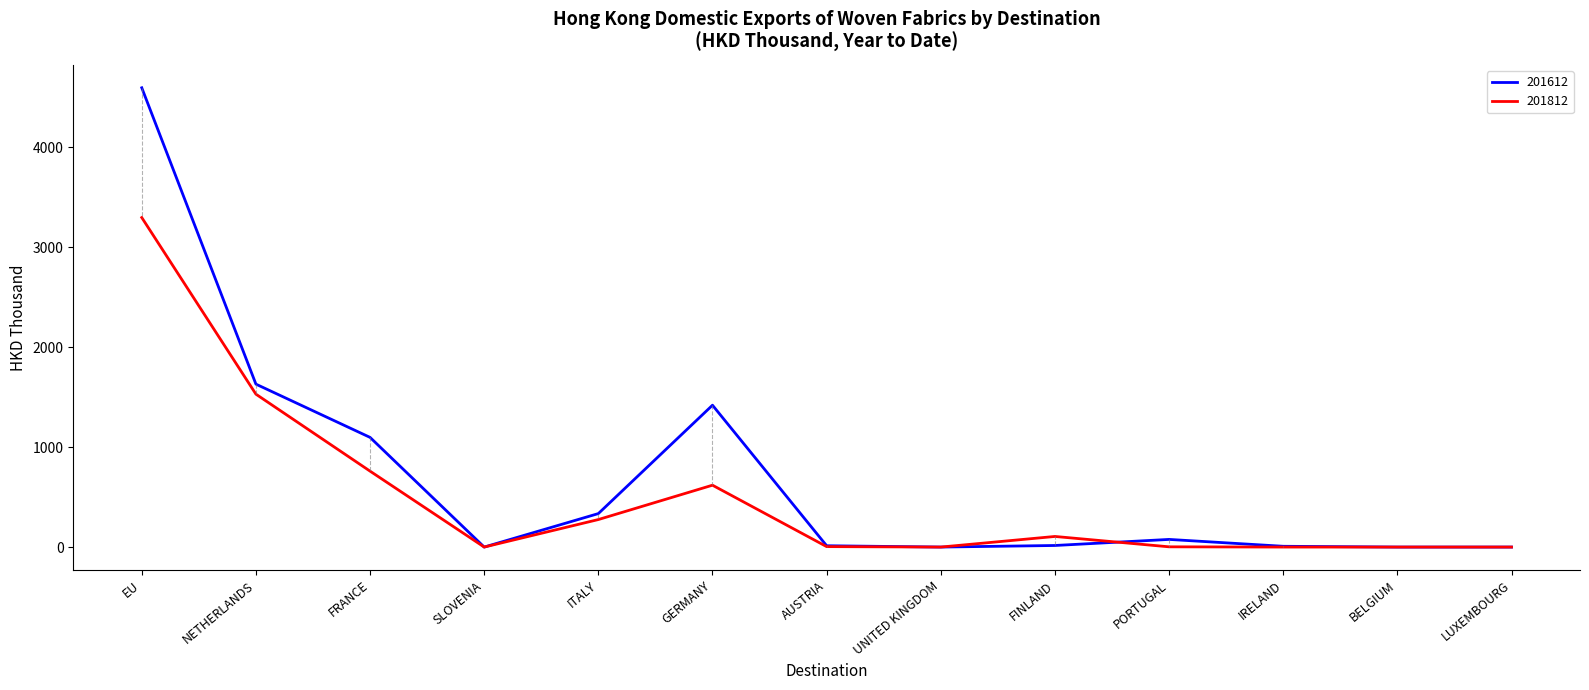

What is the approximate value of 201612 at EU?

4593.1